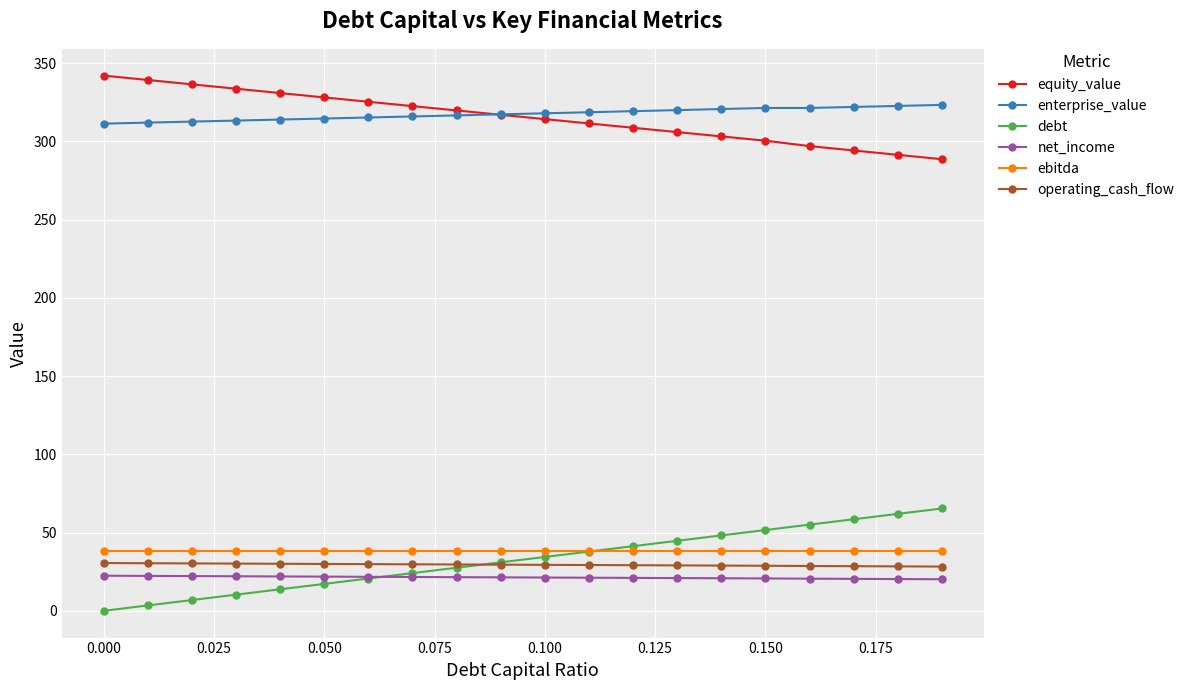

Which series has the largest range (max minus min)?

debt